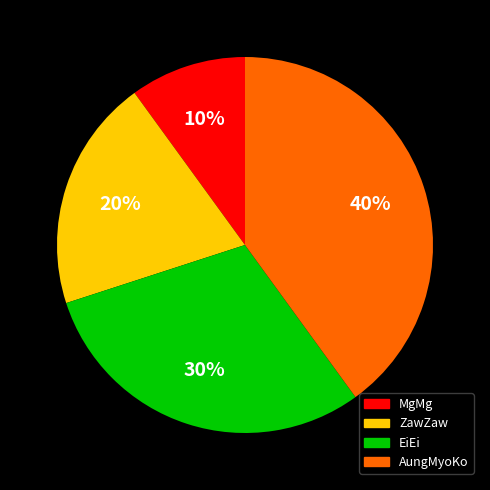

Rank the categories by value from highest to lowest.

AungMyoKo, EiEi, ZawZaw, MgMg